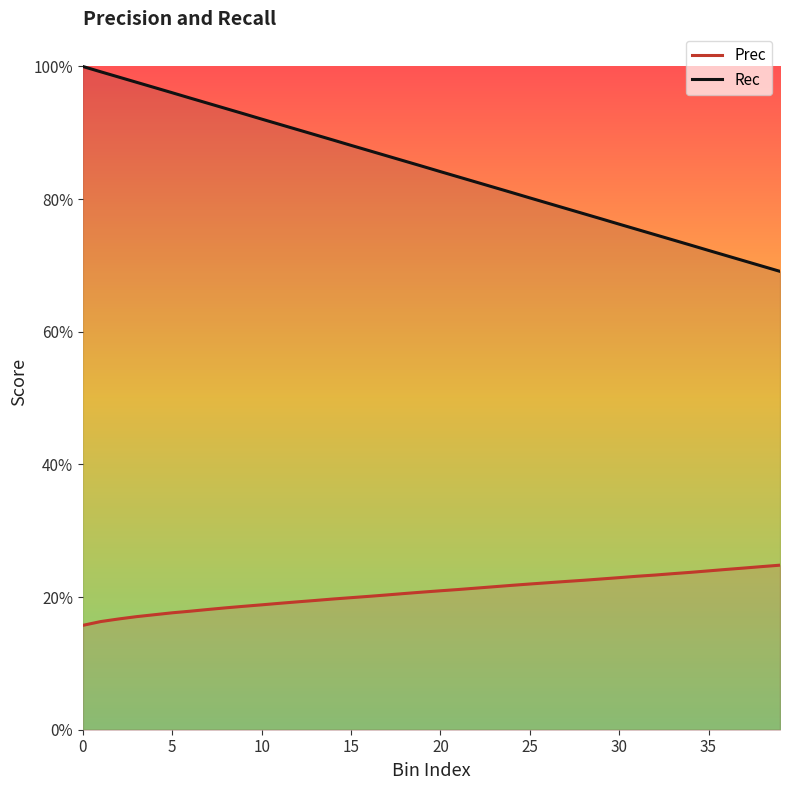

Is the value of Rec at 20 greater than the value of Prec at 0?

Yes